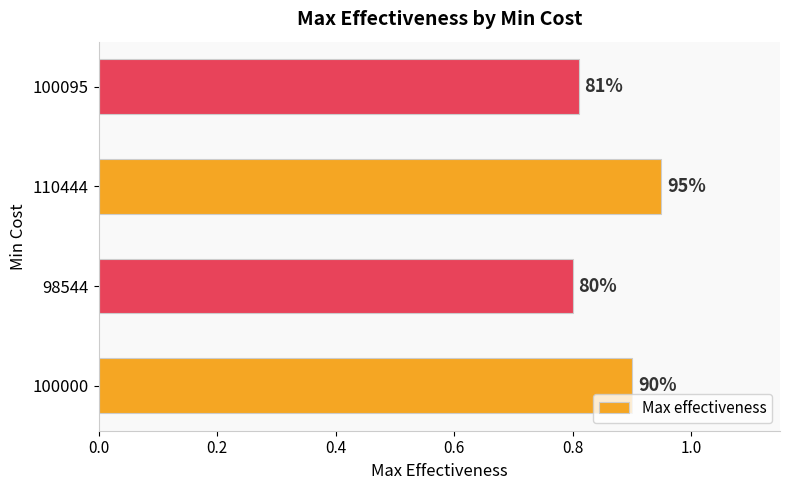

Count the values in the range 0 to 1.

4